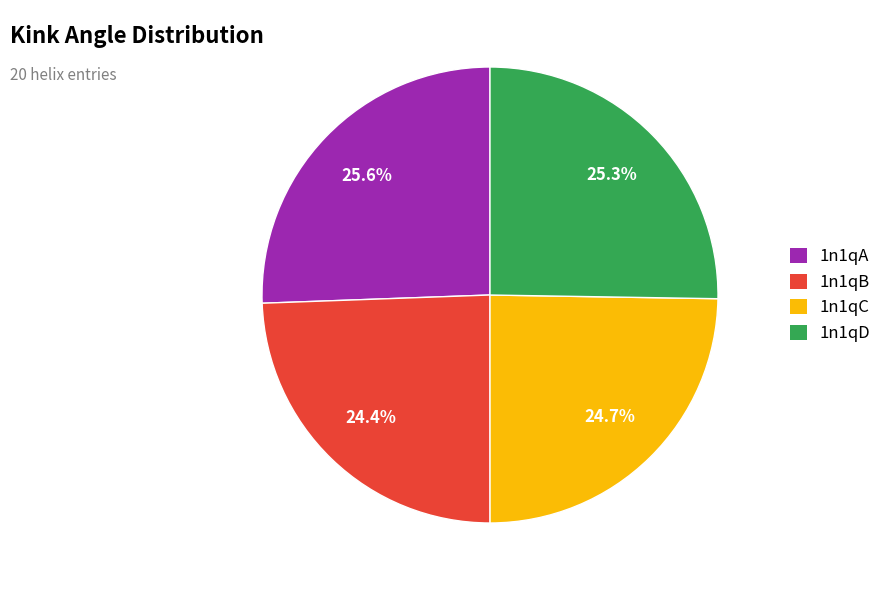

How many segments does this pie chart have?

4